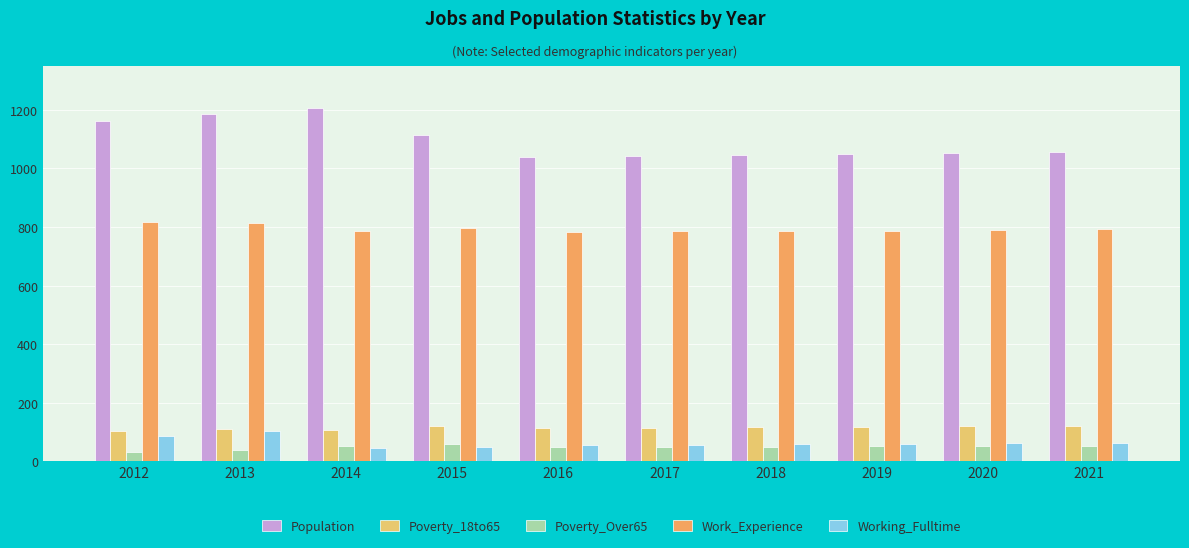

How many bars are there in total?

50